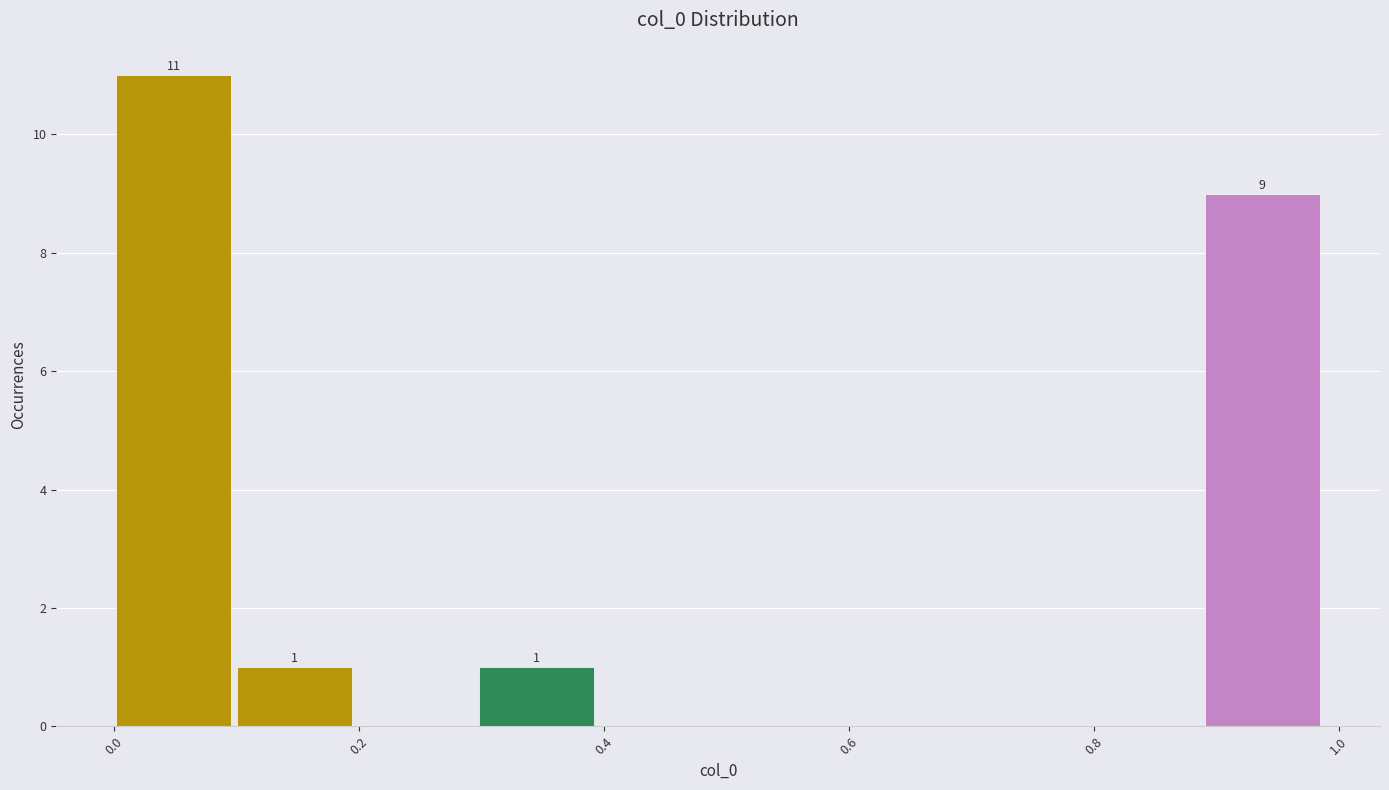

Over which range of the x-axis is the bar tallest?

0.00 to 0.10